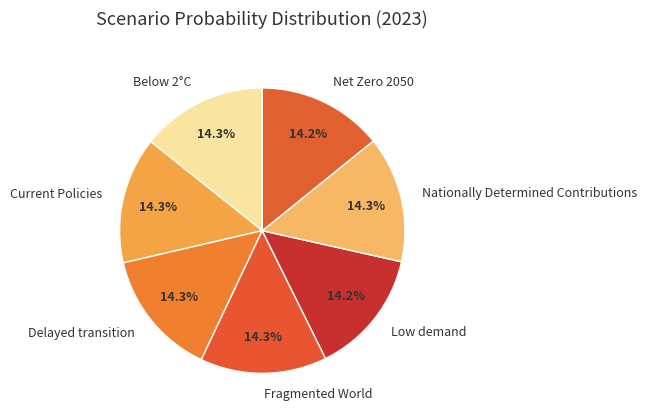

Is there any slice that represents more than half of the pie?

No